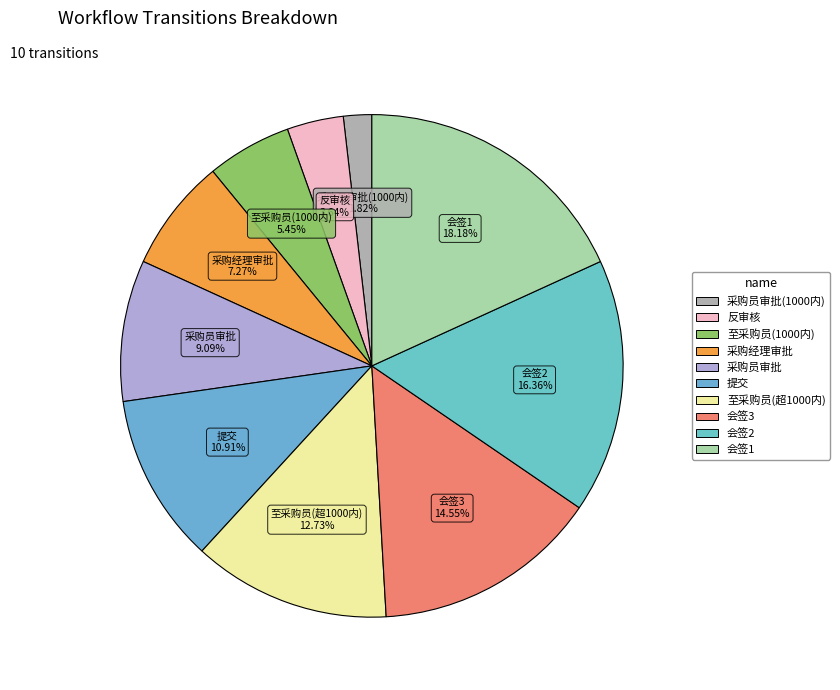

Rank the categories by value from lowest to highest.

采购员审批(1000内), 反审核, 至采购员(1000内), 采购经理审批, 采购员审批, 提交, 至采购员(超1000内), 会签3, 会签2, 会签1